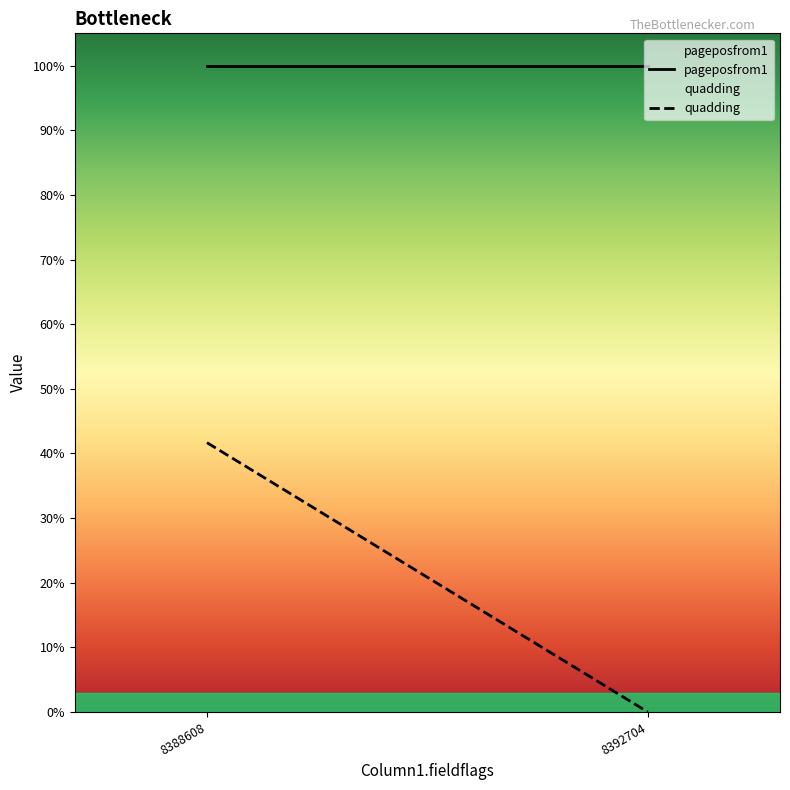

List the series in order of their overall mean, lowest first.

quadding, pageposfrom1